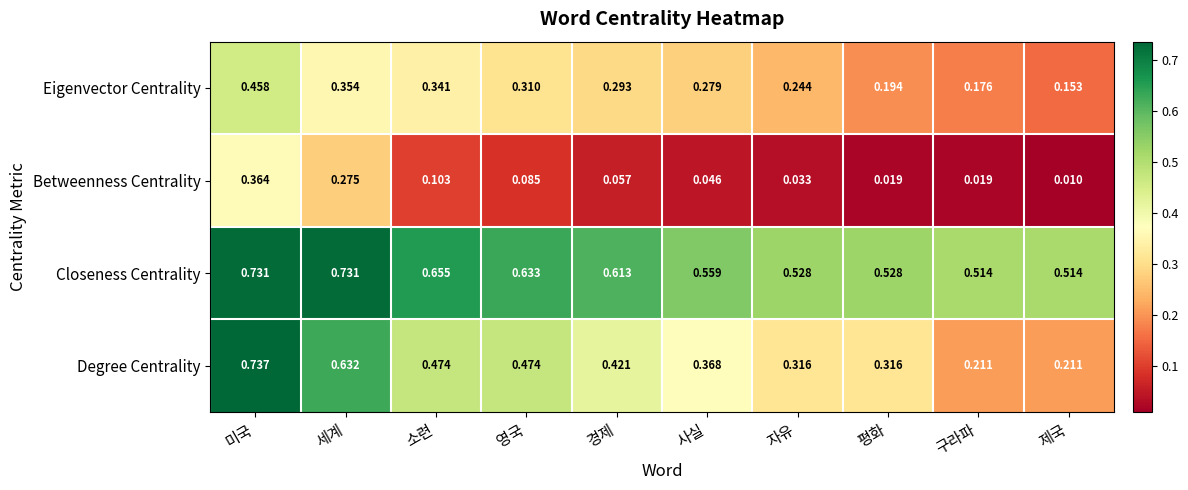

What is the total value across all series at 경제?

1.4